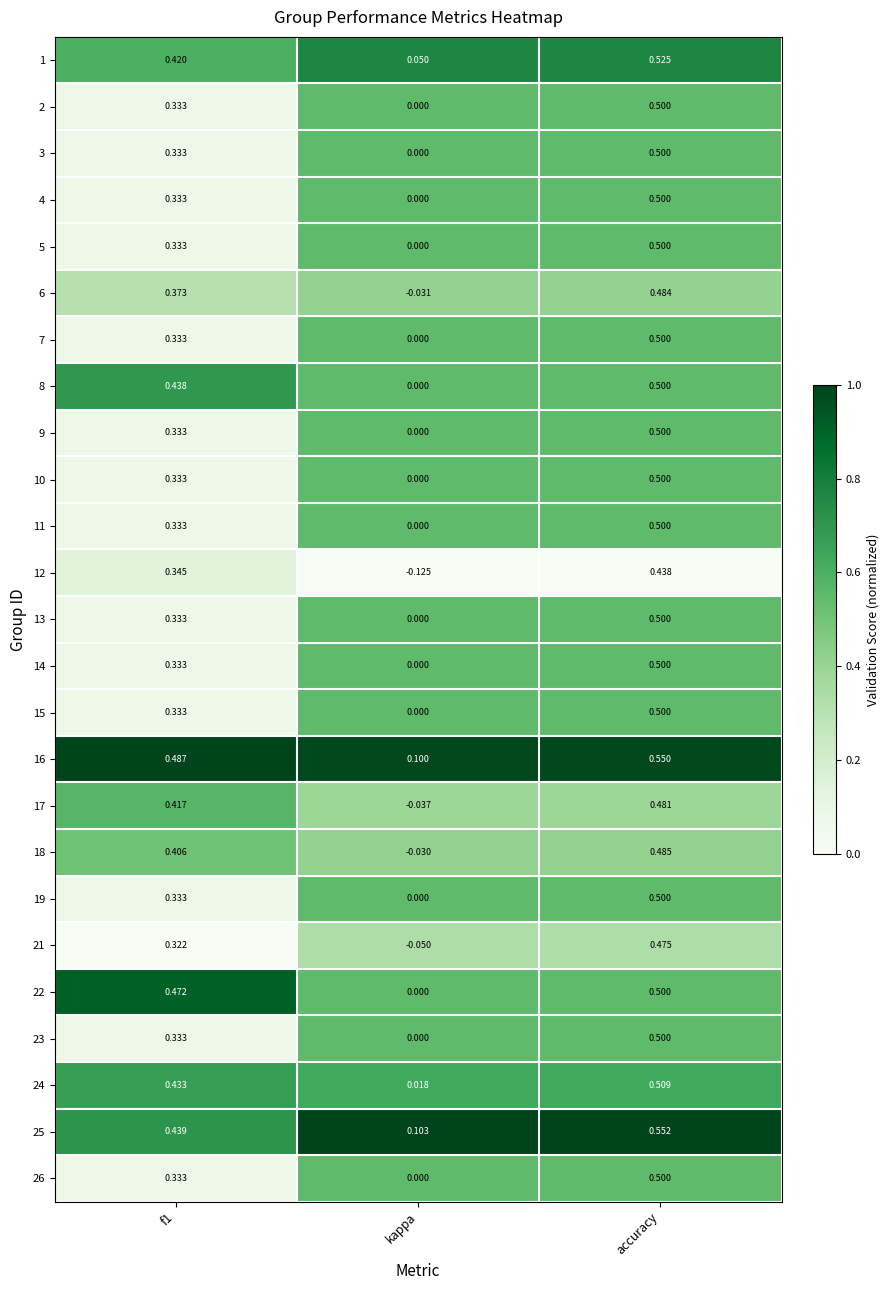

Which label corresponds to the largest value in the chart?

accuracy